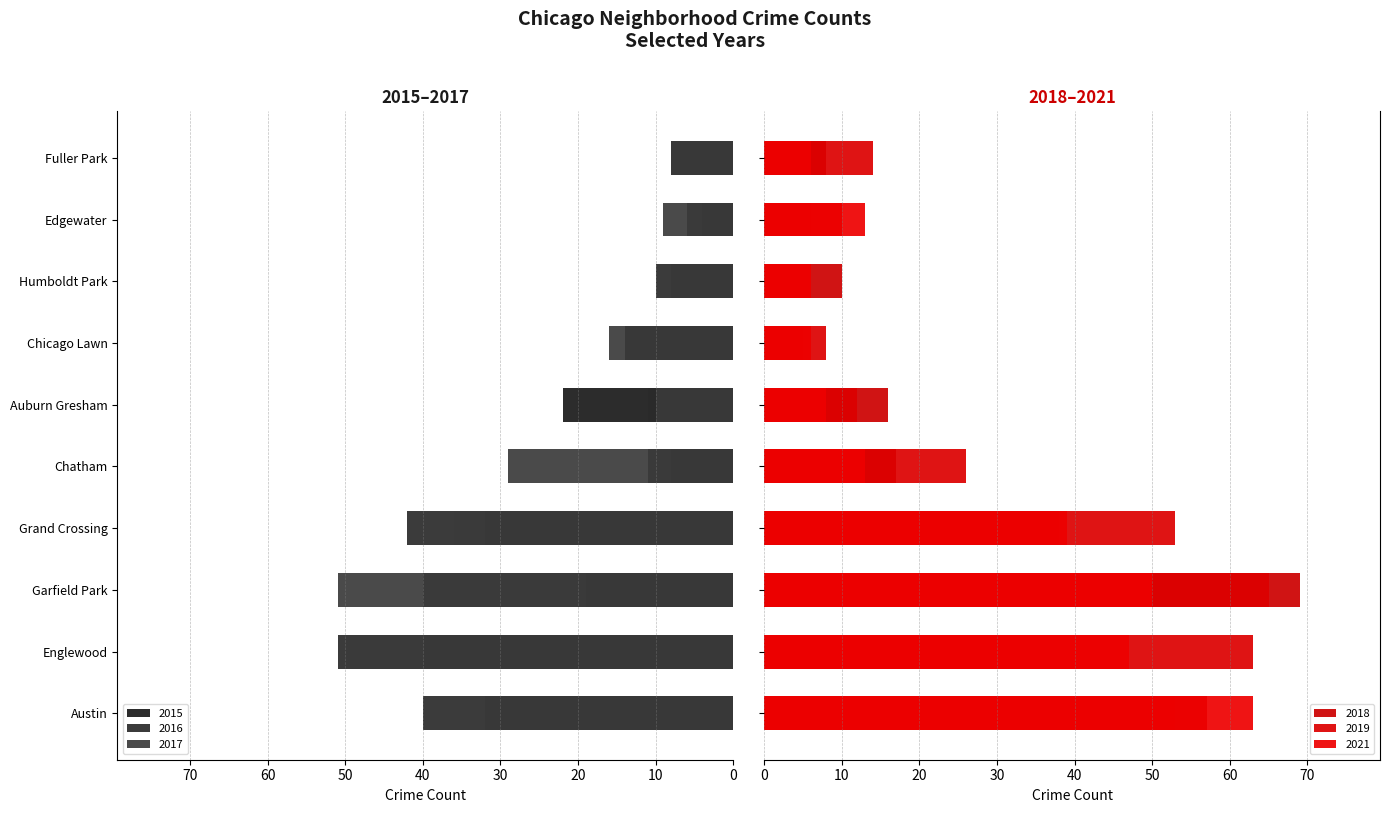

What is the sum of all 2016 values?

224